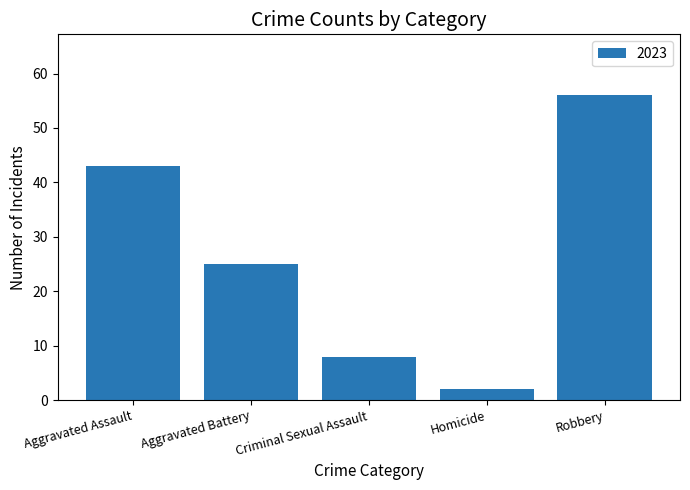

What is the ratio of the value at Criminal Sexual Assault to the value at Aggravated Battery?

0.3